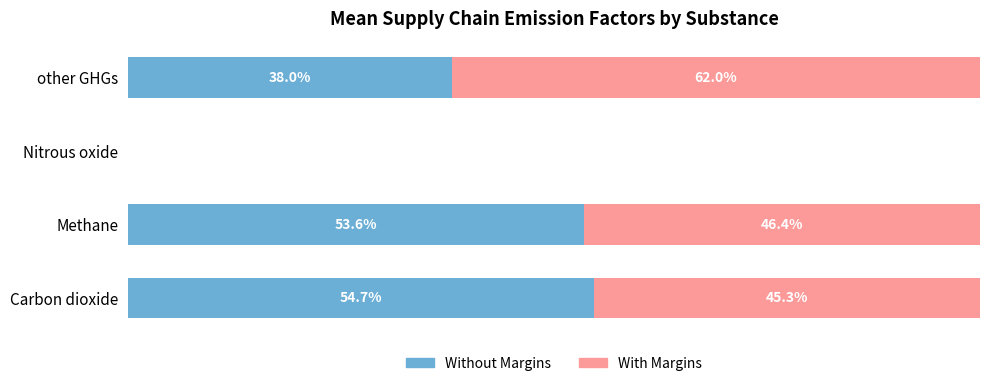

Which category has the highest value in the Without Margins series?

Carbon dioxide